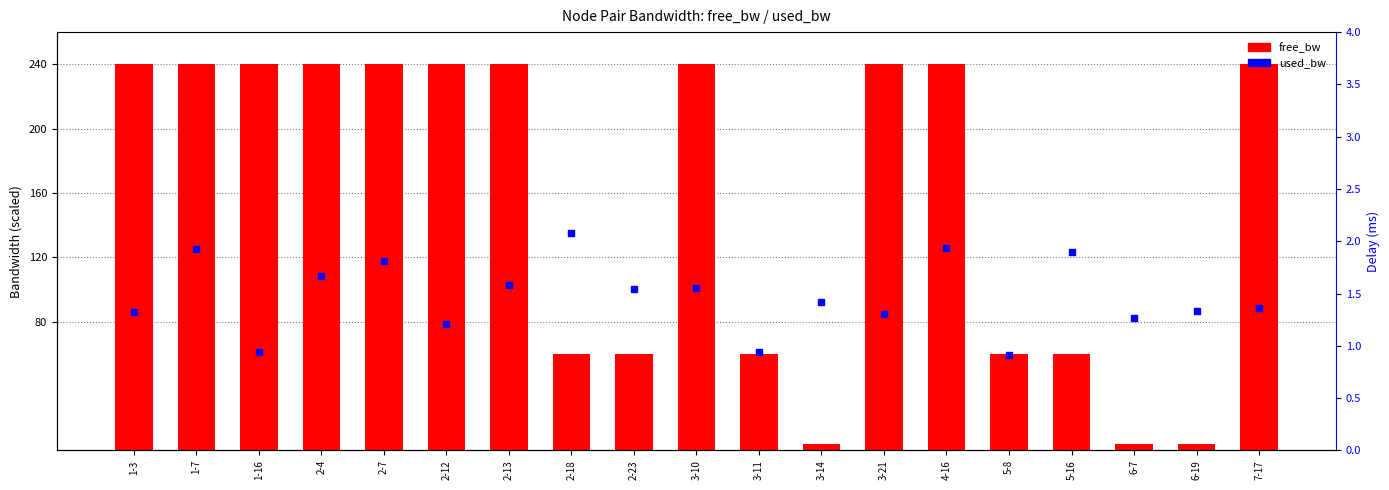

At how many categories does at least one series exceed 52?

16